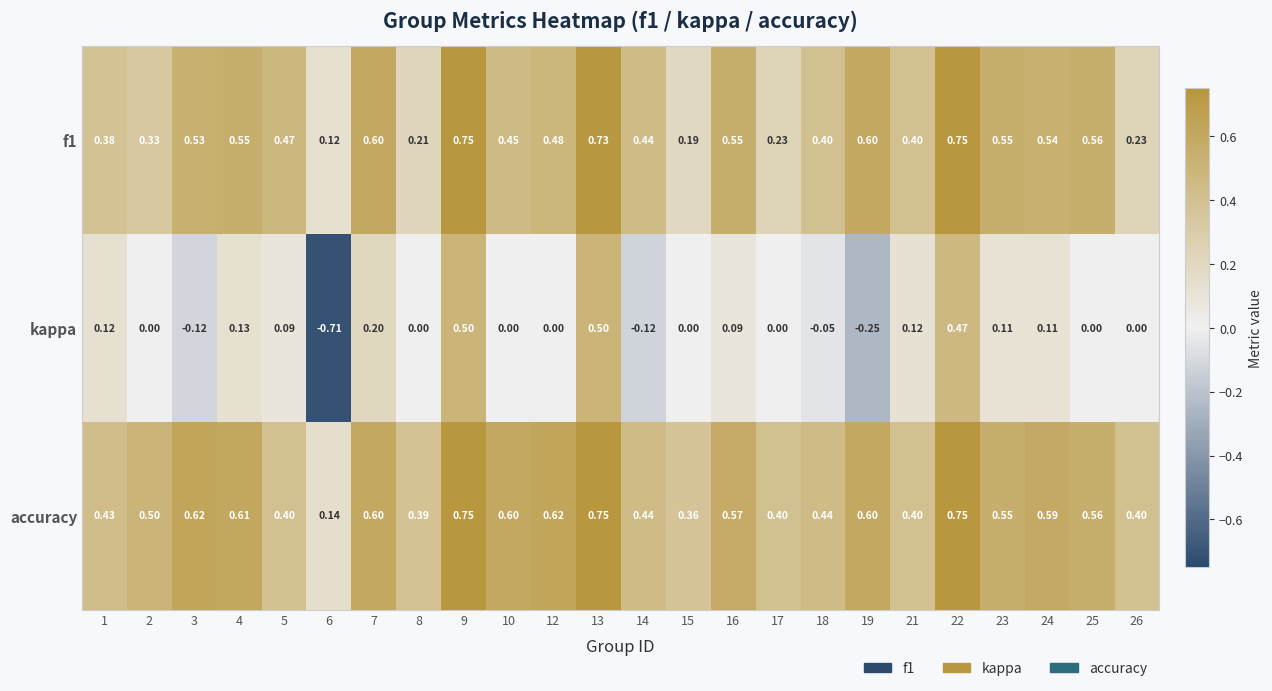

Which series has the largest total across all categories?

accuracy